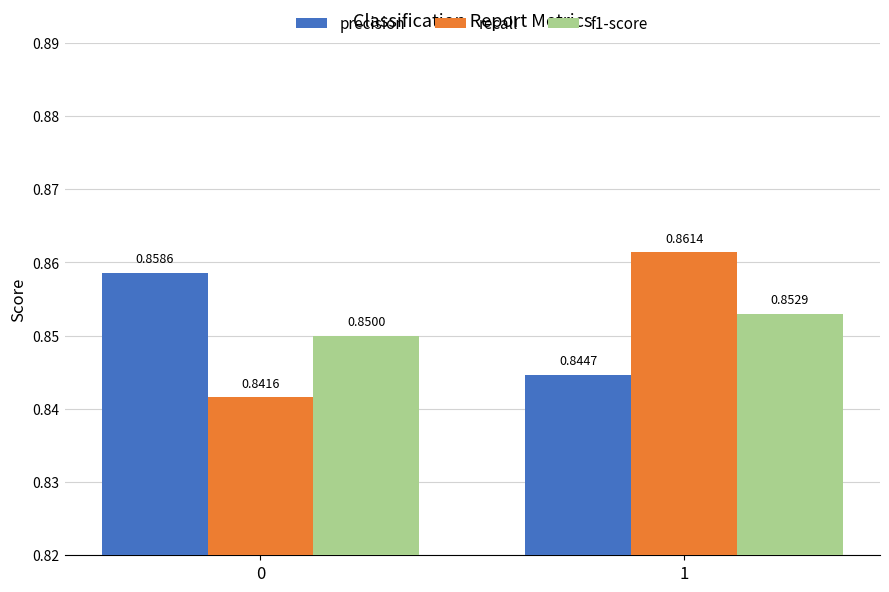

Does the chart contain stacked bars?

No